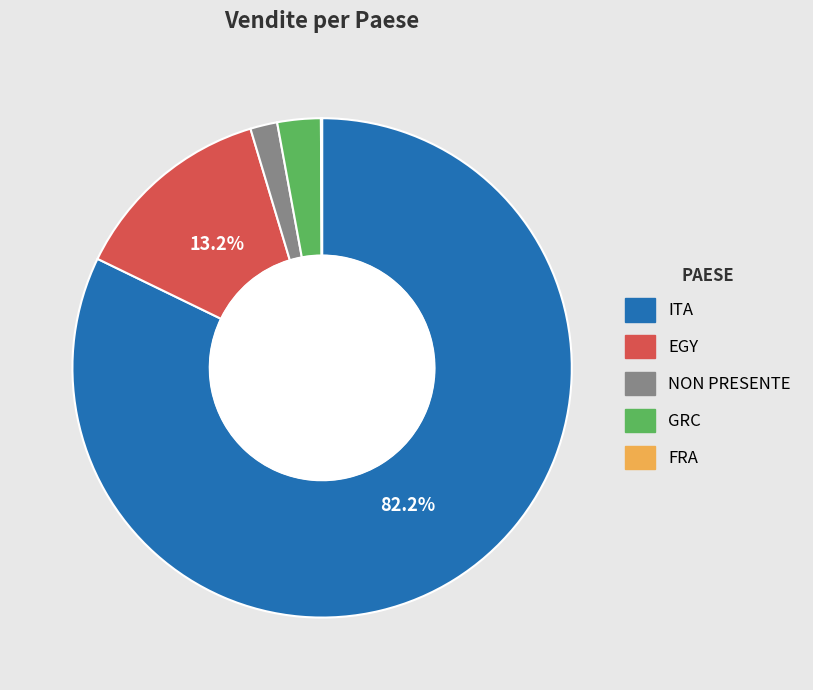

To the nearest percent, what is the combined percentage of GRC and ITA?

85%